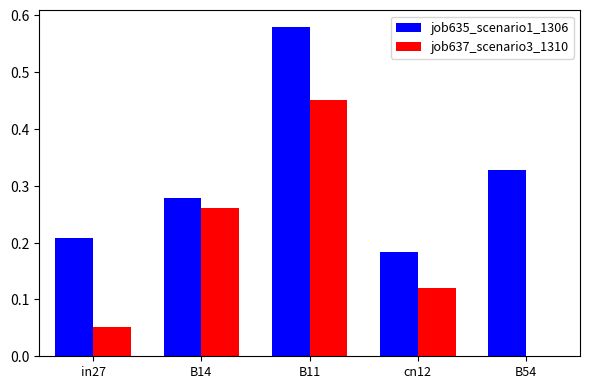

At which category is the sum across all series the highest?

B11